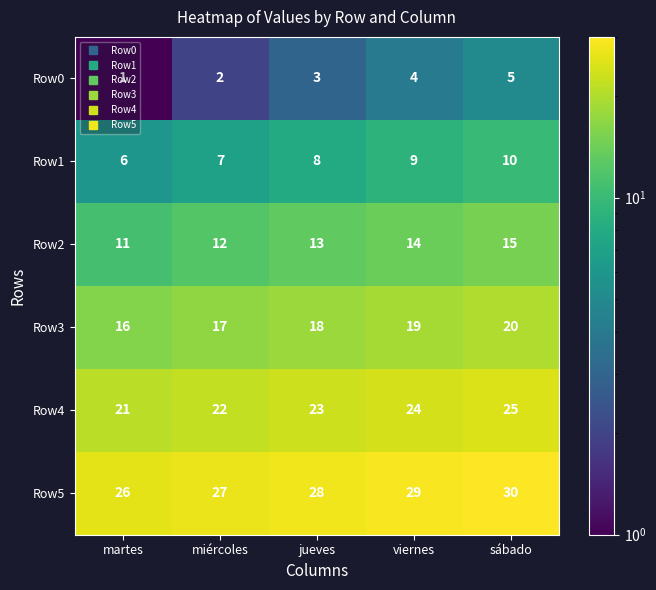

How many distinct data groups are displayed?

6